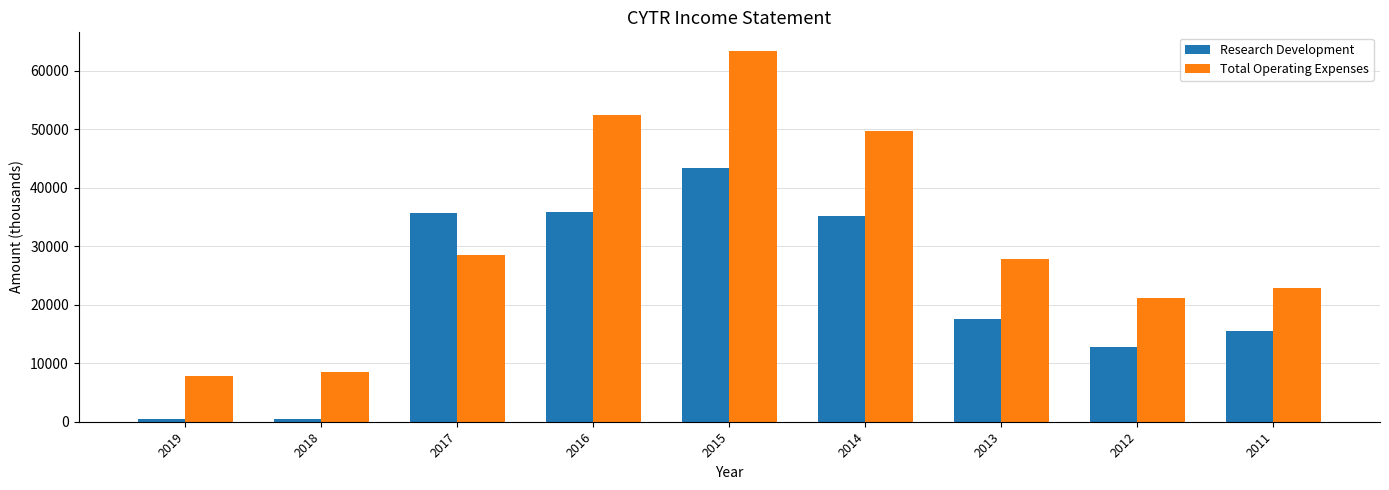

True or false: Total Operating Expenses has a value of 52500 at 2016.

True